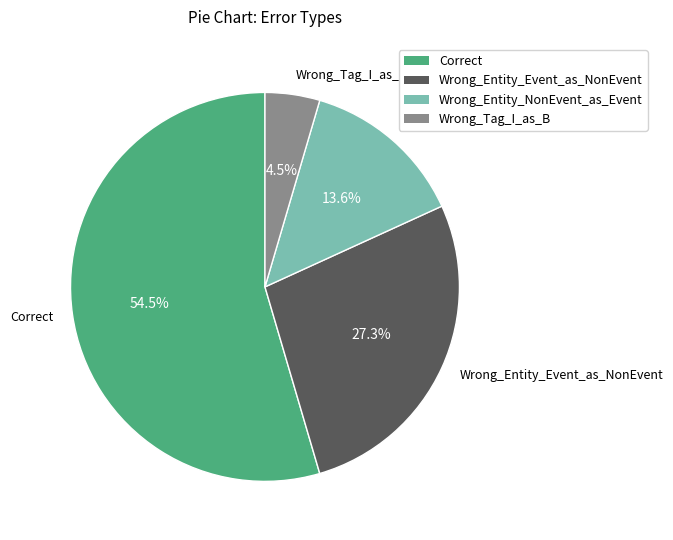

To the nearest percent, what is the average slice percentage?

25%